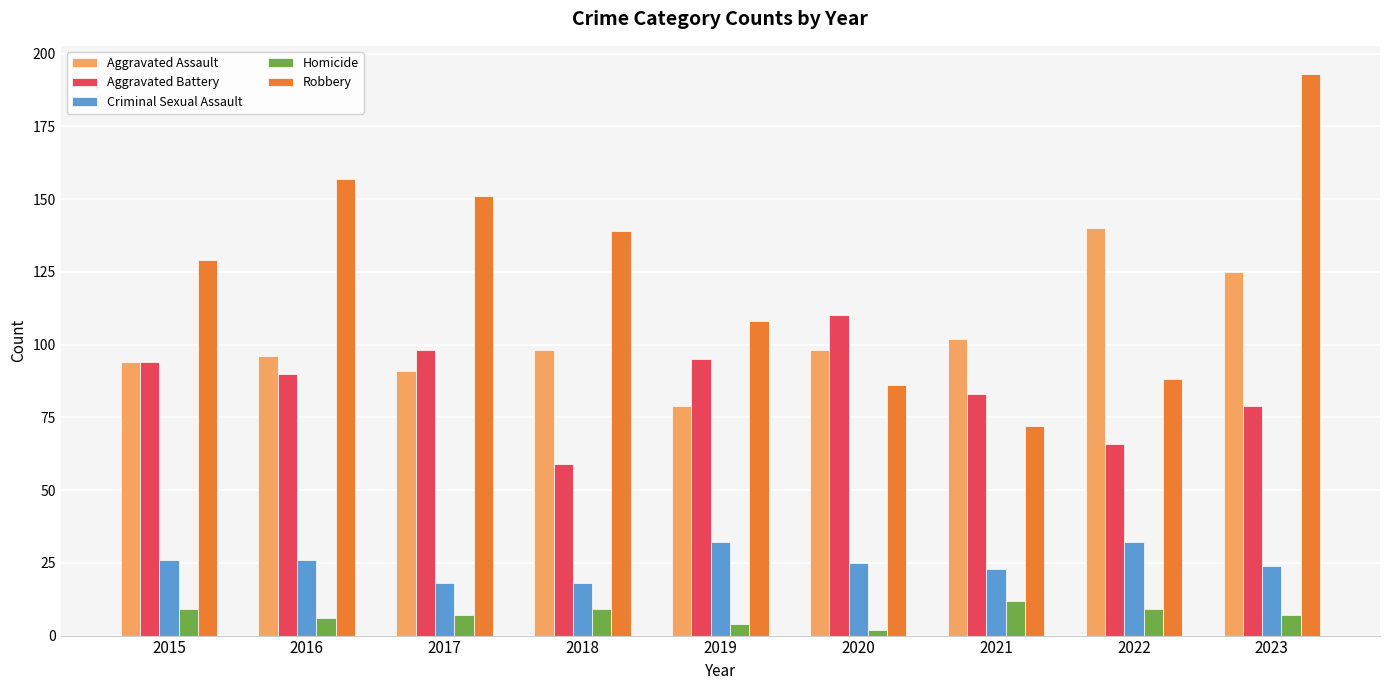

Reading left to right, list all the values displayed in this chart.

Aggravated Assault: 2015=94	2016=96	2017=91	2018=98	2019=79	2020=98	2021=102	2022=140	2023=125
Aggravated Battery: 2015=94	2016=90	2017=98	2018=59	2019=95	2020=110	2021=83	2022=66	2023=79
Criminal Sexual Assault: 2015=26	2016=26	2017=18	2018=18	2019=32	2020=25	2021=23	2022=32	2023=24
Homicide: 2015=9	2016=6	2017=7	2018=9	2019=4	2020=2	2021=12	2022=9	2023=7
Robbery: 2015=129	2016=157	2017=151	2018=139	2019=108	2020=86	2021=72	2022=88	2023=193